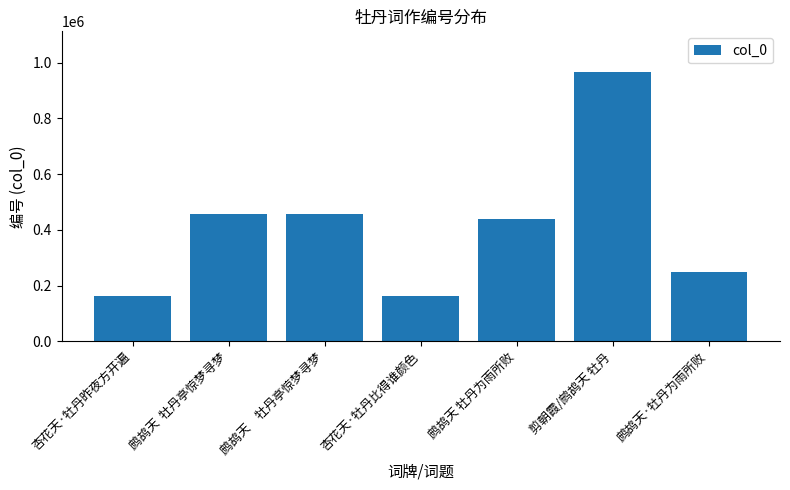

What is the label of the 2nd bar from the right?

剪朝霞/鹧鸪天 牡丹